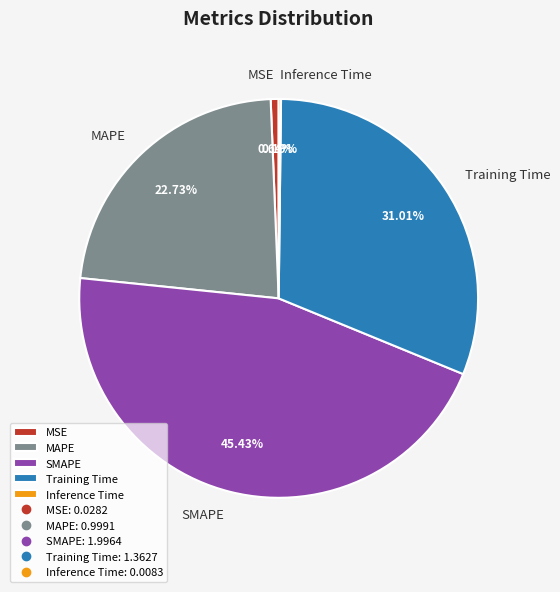

To the nearest percent, what is the difference between the largest and smallest slice percentages?

45%